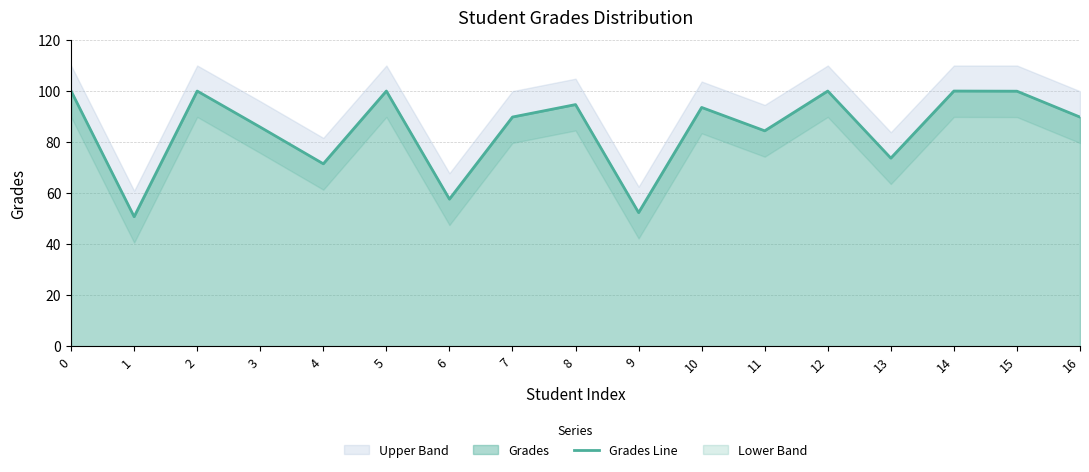

Read the value at 15.

99.9